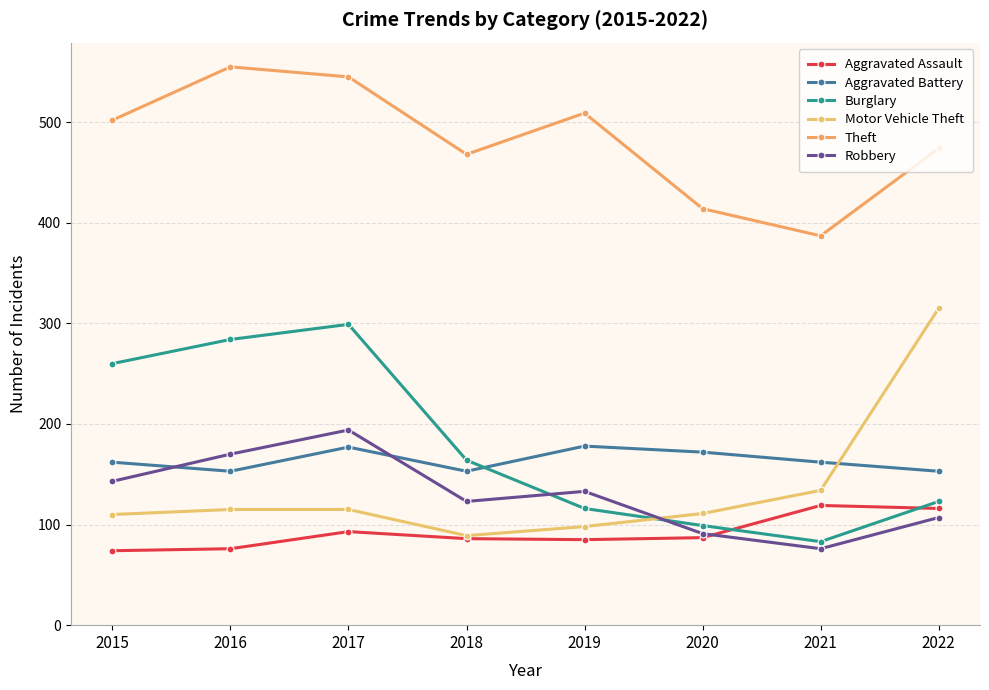

Which series has the largest total across all categories?

Theft